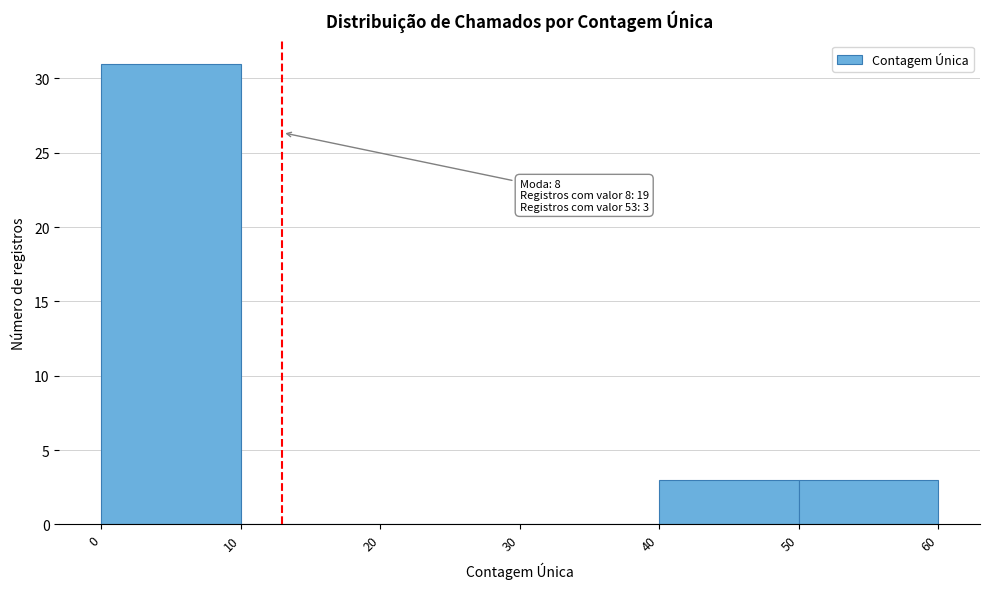

Which range on the x-axis has the tallest bar?

0 to 10